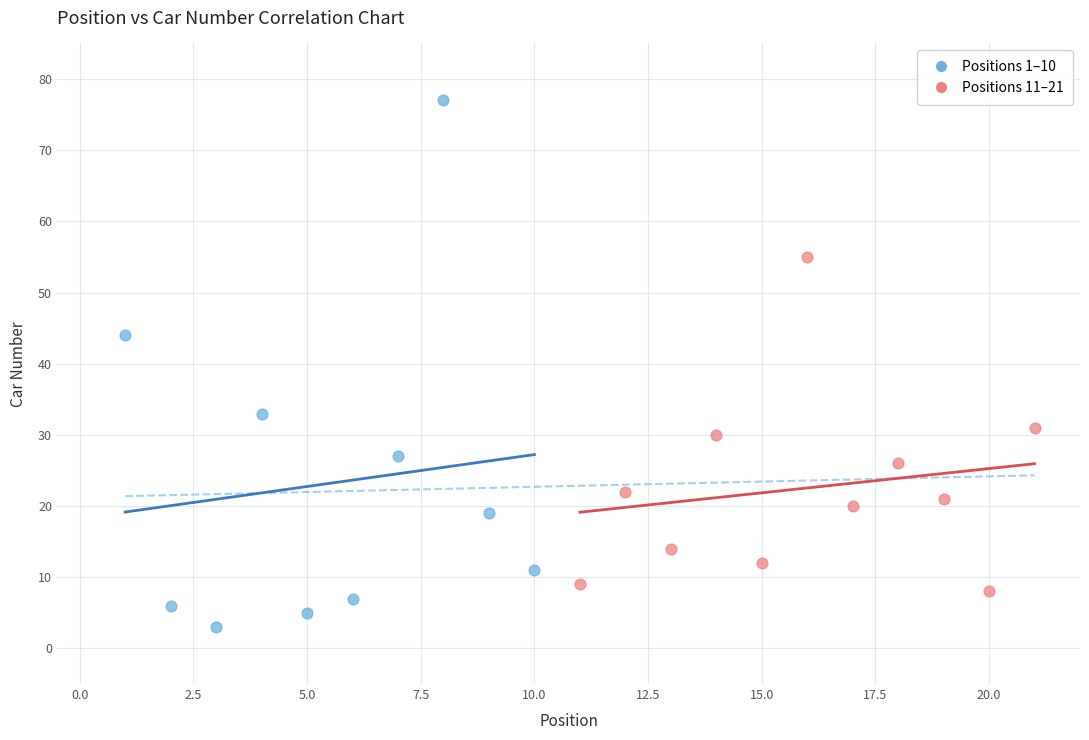

Which series reaches the maximum Y coordinate?

Positions 1–10